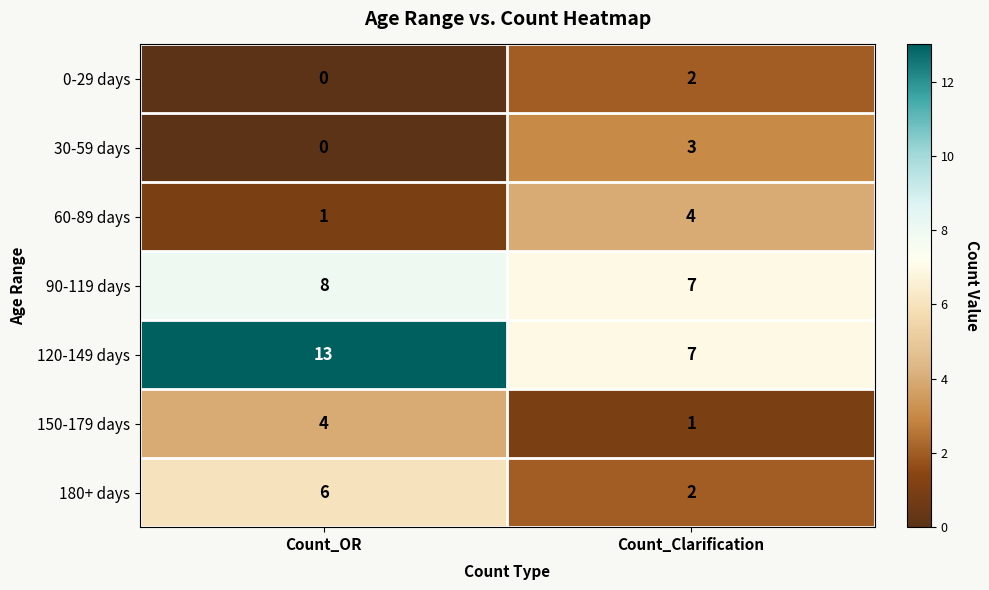

Reading right to left, list all the values displayed in this chart.

0-29 days: 2	0
30-59 days: 3	0
60-89 days: 4	1
90-119 days: 7	8
120-149 days: 7	13
150-179 days: 1	4
180+ days: 2	6